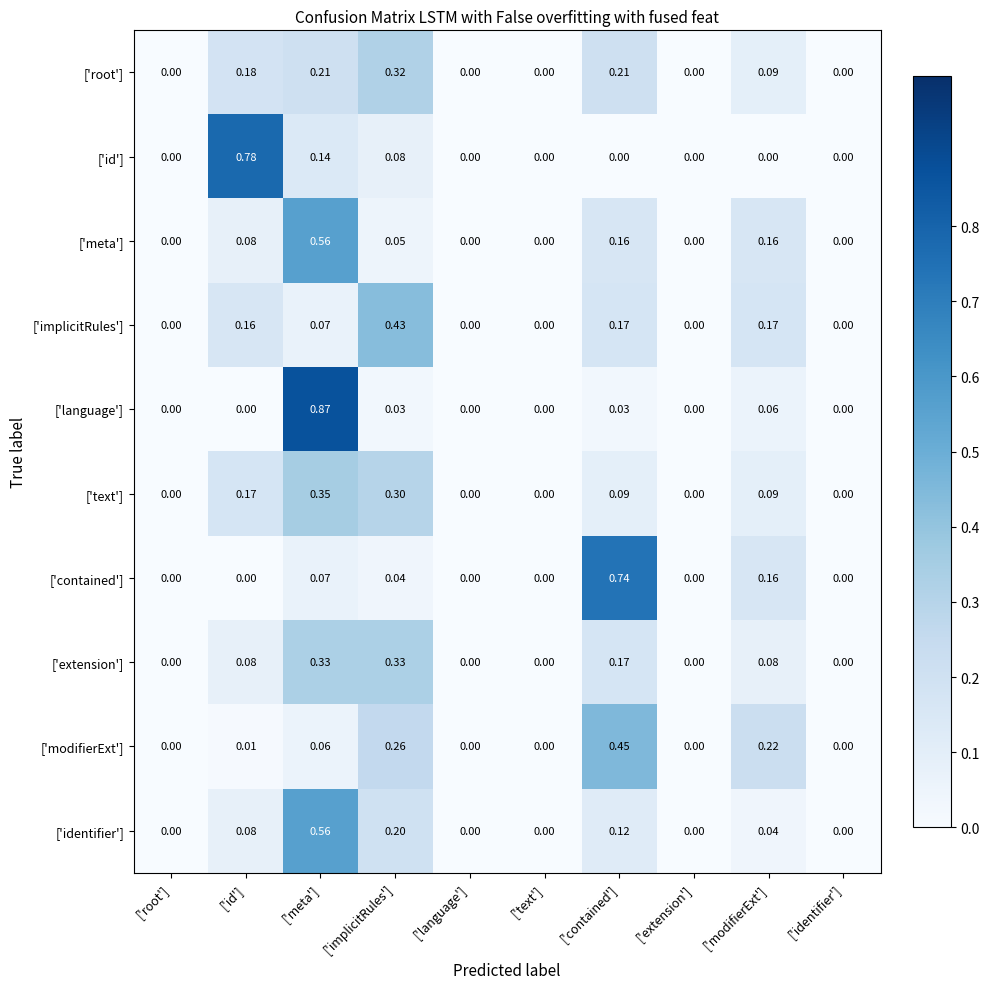

At which label does ['identifier'] reach its peak?

['meta']